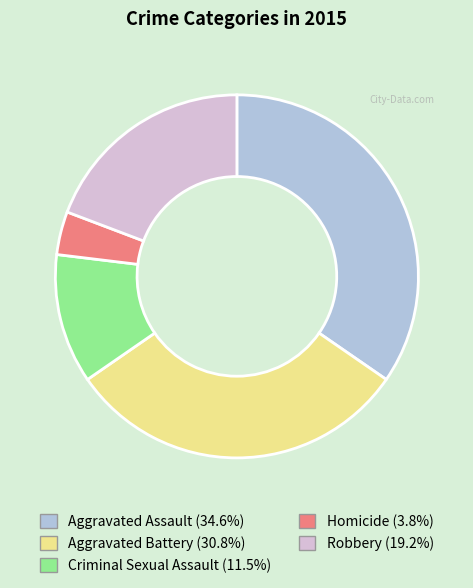

The Aggravated Assault slice represents 27% of the pie. True or false?

False